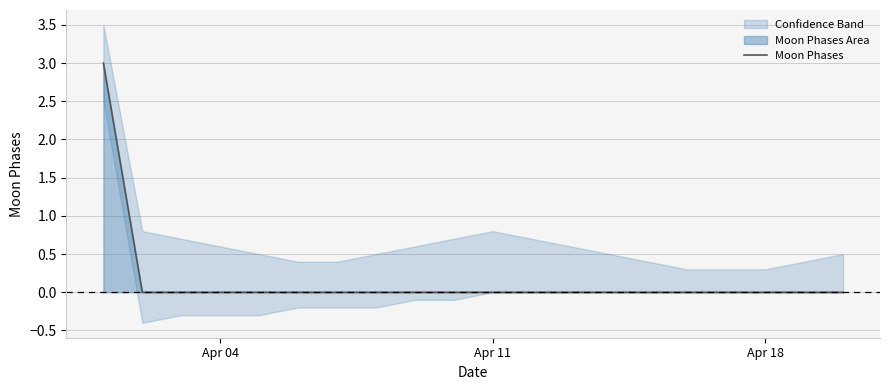

Is it true that Moon Phases equals -2 at Apr 18?

False